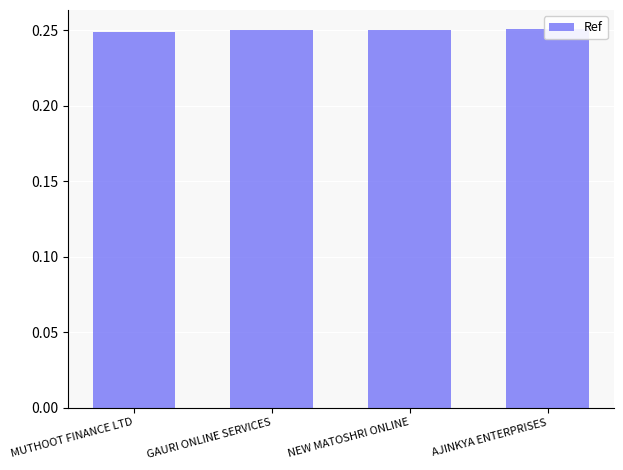

How many bars are there in total?

4